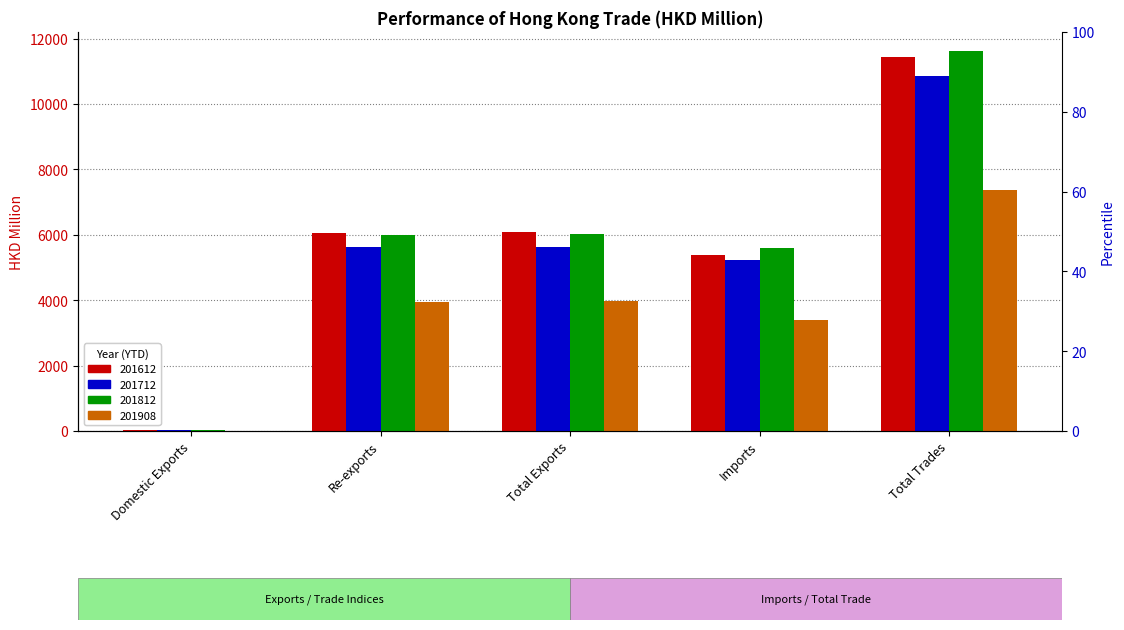

Rank the series by their maximum value, from highest to lowest.

201812, 201612, 201712, 201908